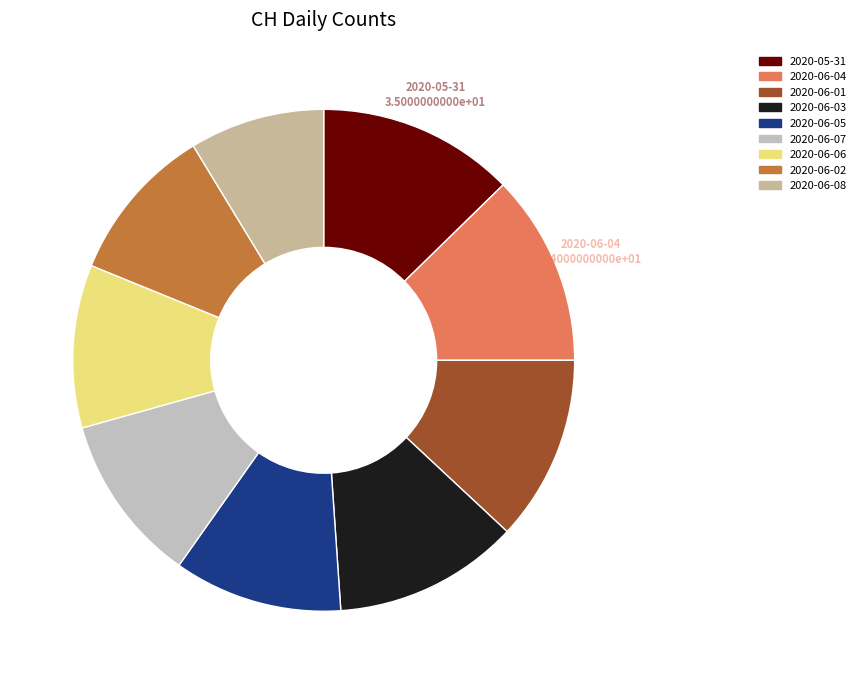

How many slices are in this pie chart?

9